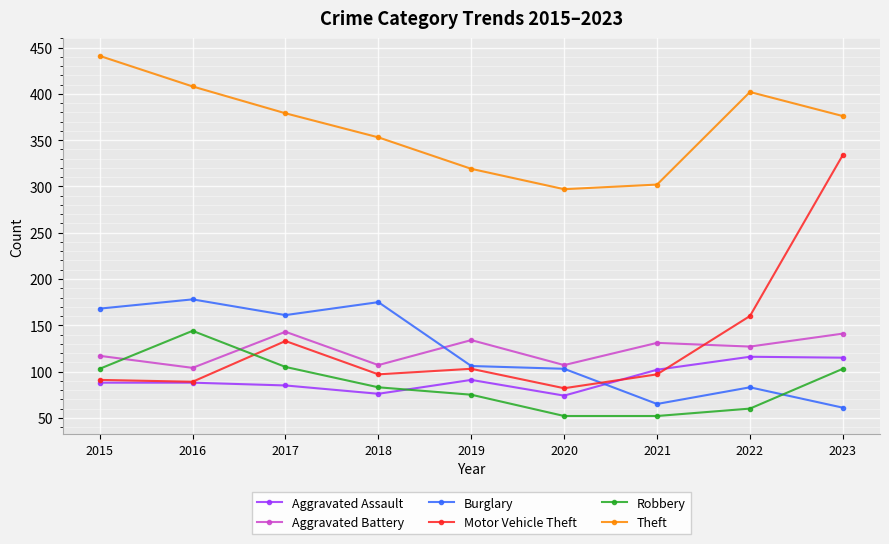

How many times do Aggravated Assault and Robbery cross each other?

1